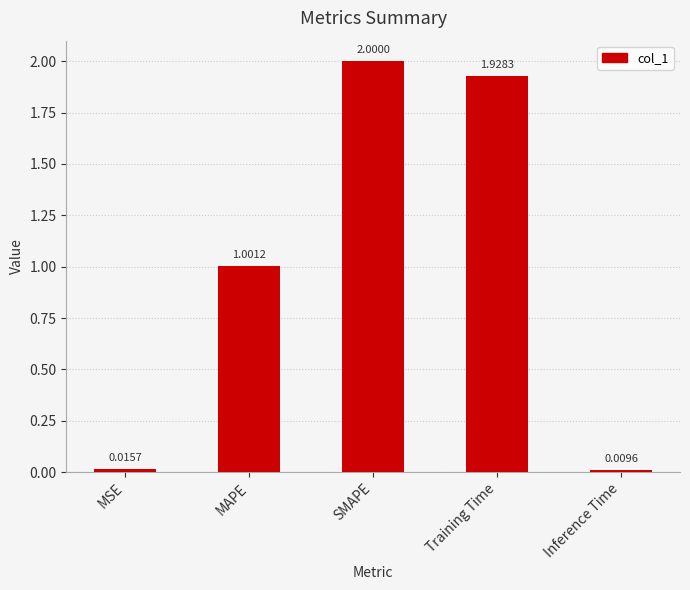

Rank the categories by value from lowest to highest.

Inference Time, MSE, MAPE, Training Time, SMAPE